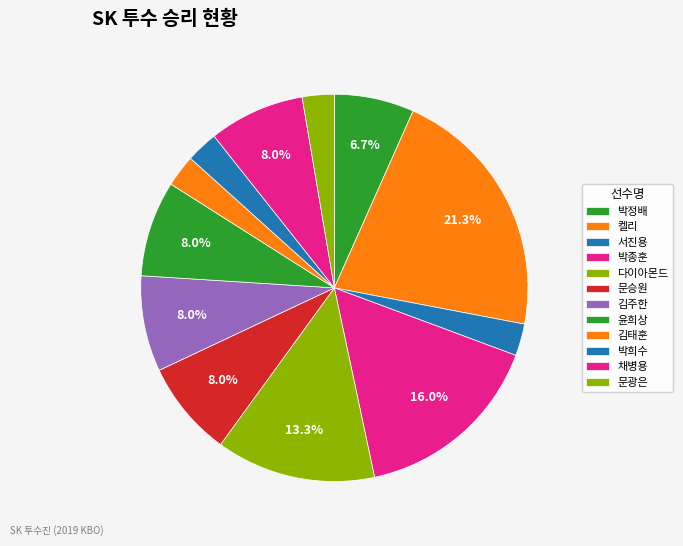

Count the number of slices in the pie.

12